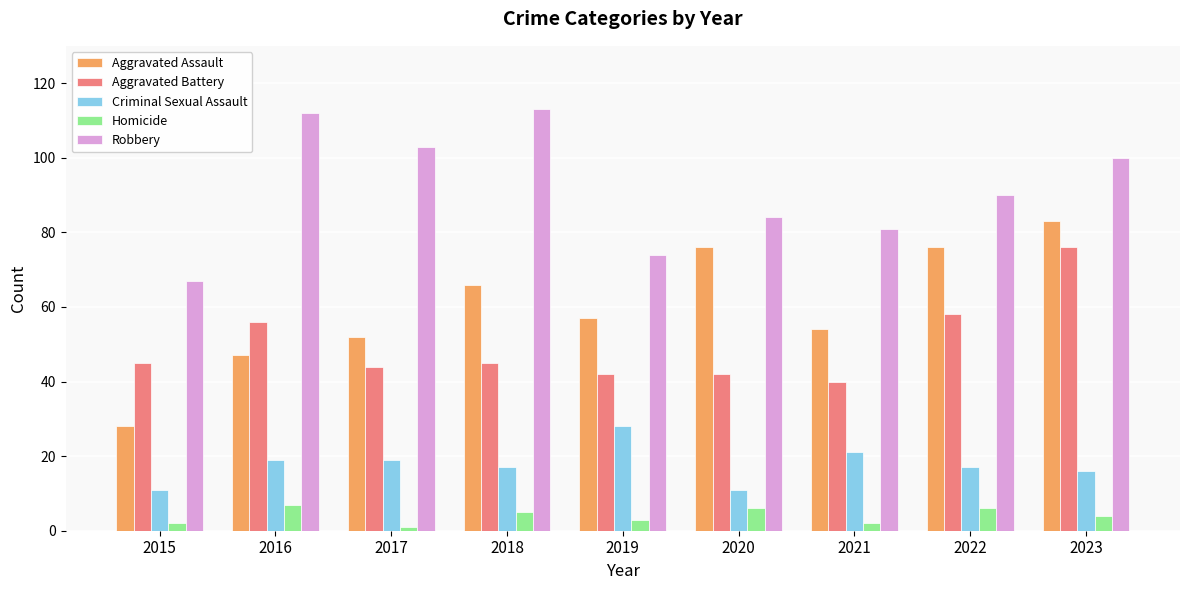

Rank the series at 2017 from lowest to highest value.

Homicide, Criminal Sexual Assault, Aggravated Battery, Aggravated Assault, Robbery